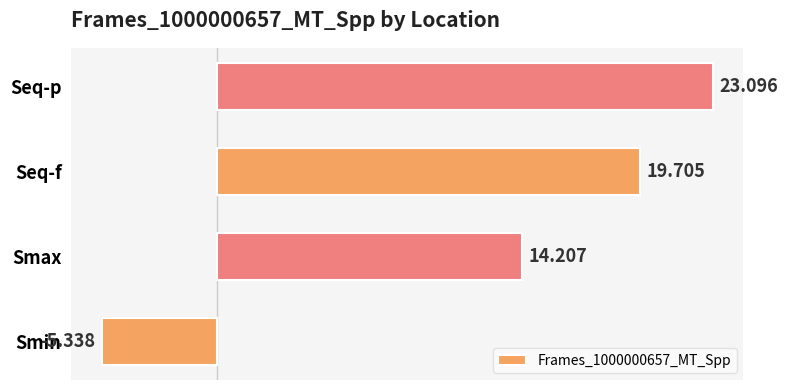

Count the number of data series in this chart.

1